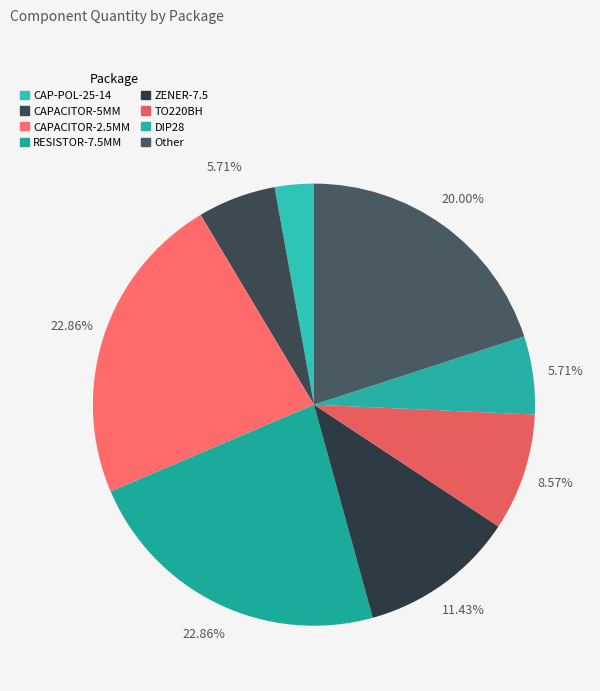

The CAP-POL-25-14 slice represents 13% of the pie. True or false?

False